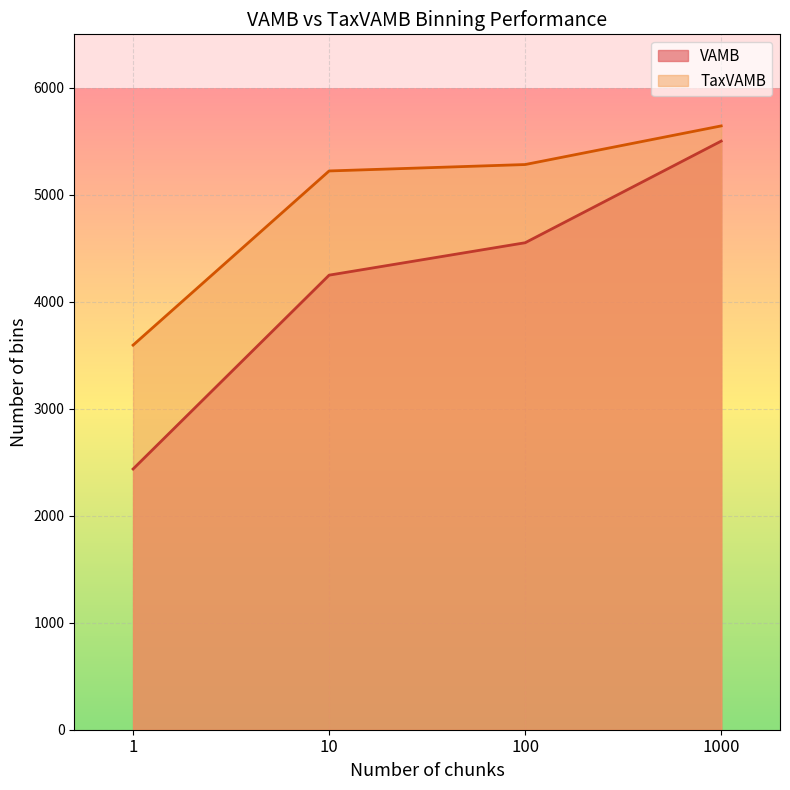

How many values in the VAMB series exceed 4552?

1